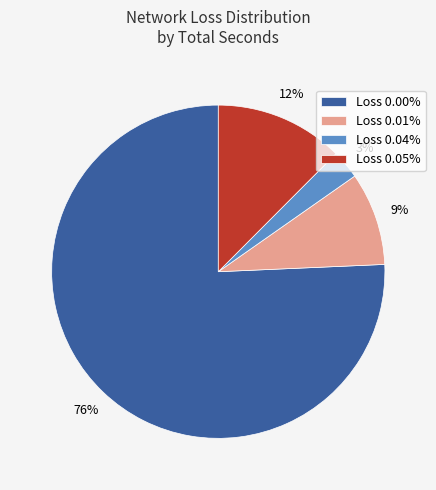

What percentage is the Loss 0.01% slice, to the nearest percent?

9%